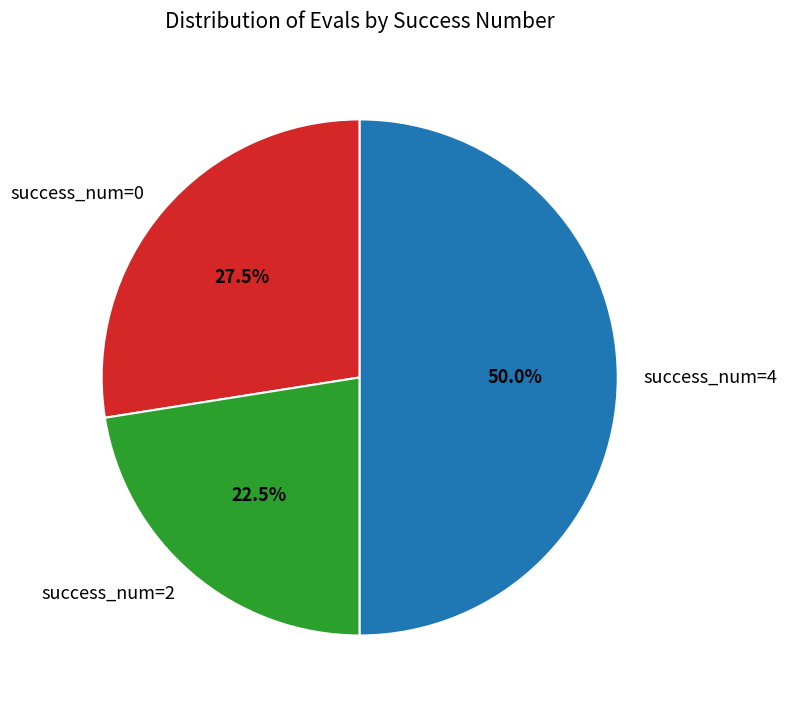

Which slice is the largest?

success_num=4